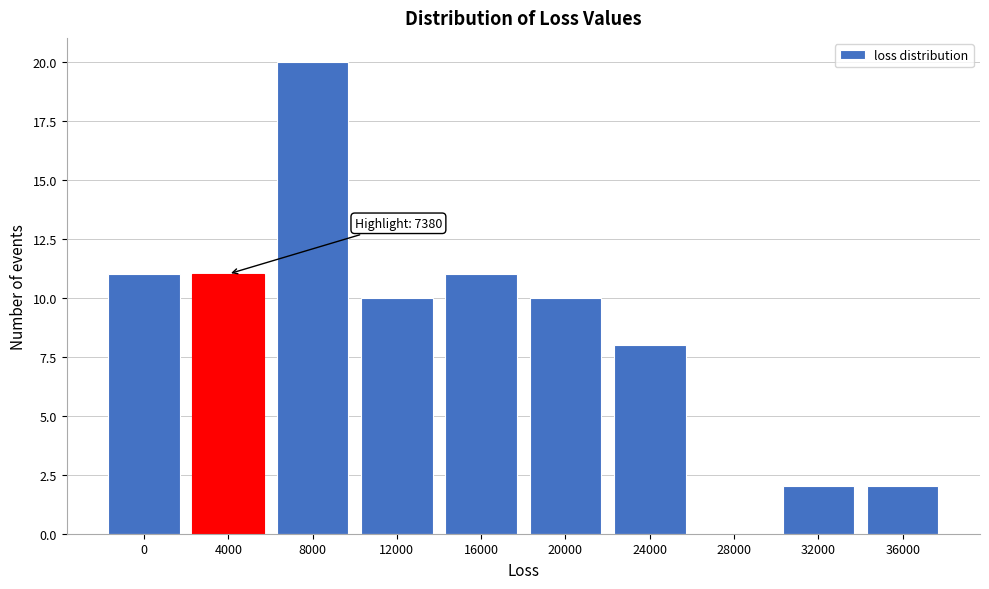

Reading left to right, list all the values displayed in this chart.

0=11	4000=11	8000=20	12000=10	16000=11	20000=10	24000=8	28000=0	32000=2	36000=2